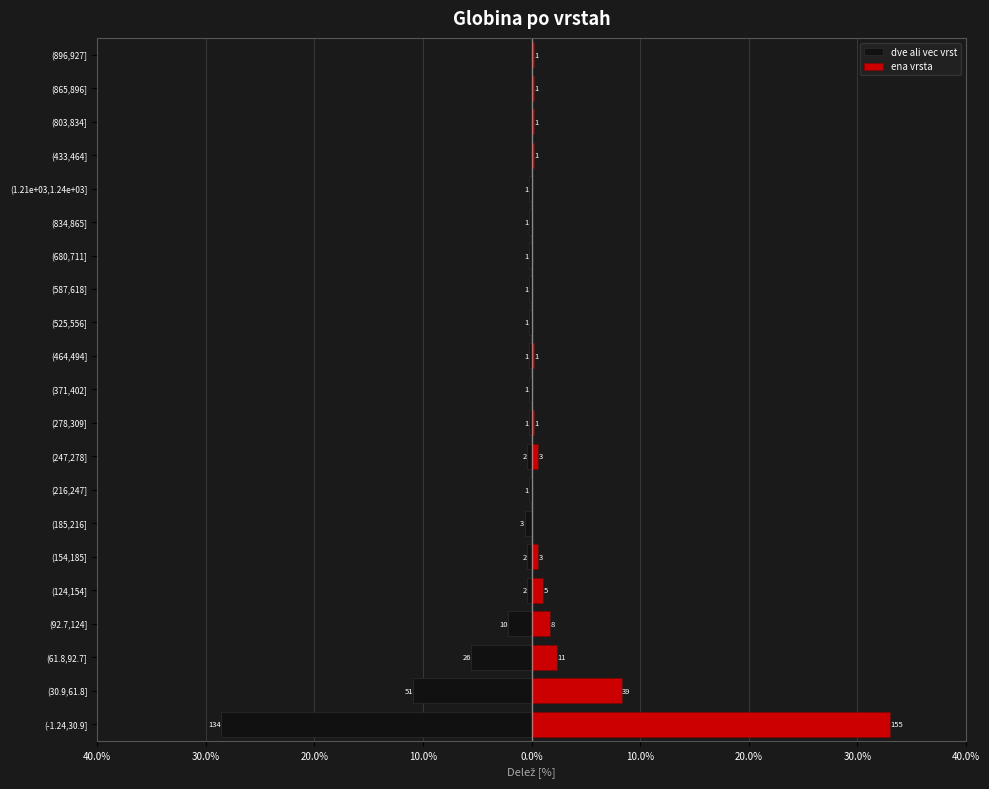

What is the average value of the ena vrsta series?

2.3